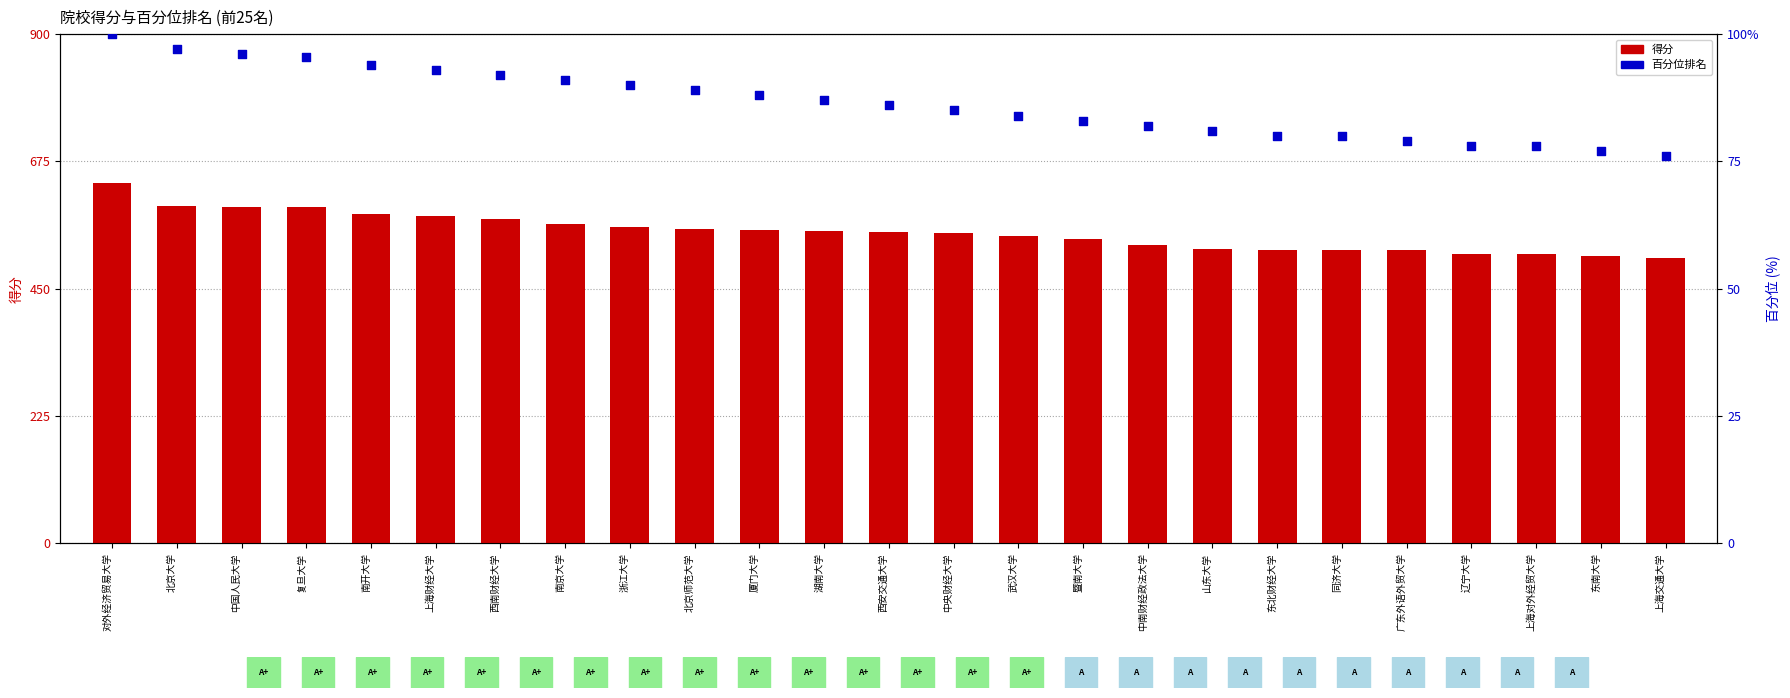

Is the value of 百分位 at 对外经济贸易大学 greater than the value of 得分 at 中央财经大学?

Yes